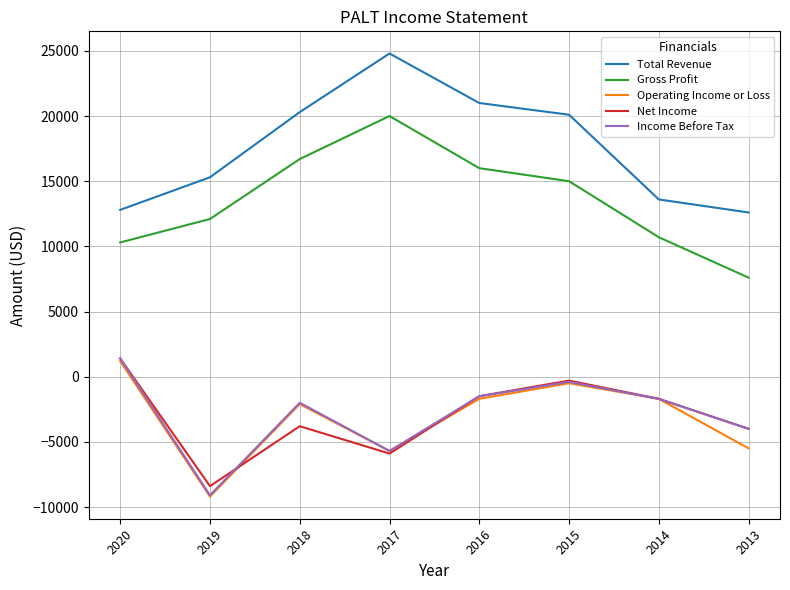

How many values in Net Income are below zero?

7